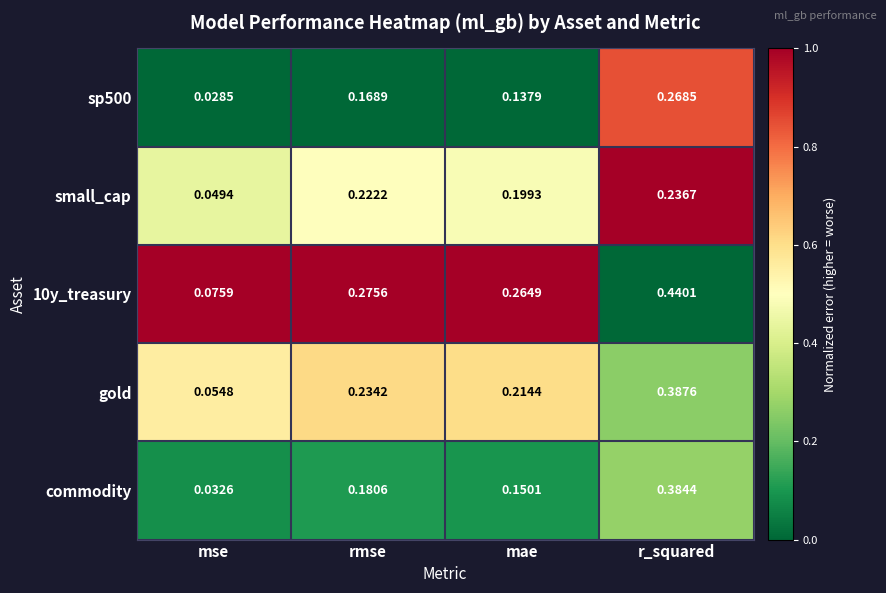

Rank the categories by 10y_treasury value from lowest to highest.

mse, mae, rmse, r_squared